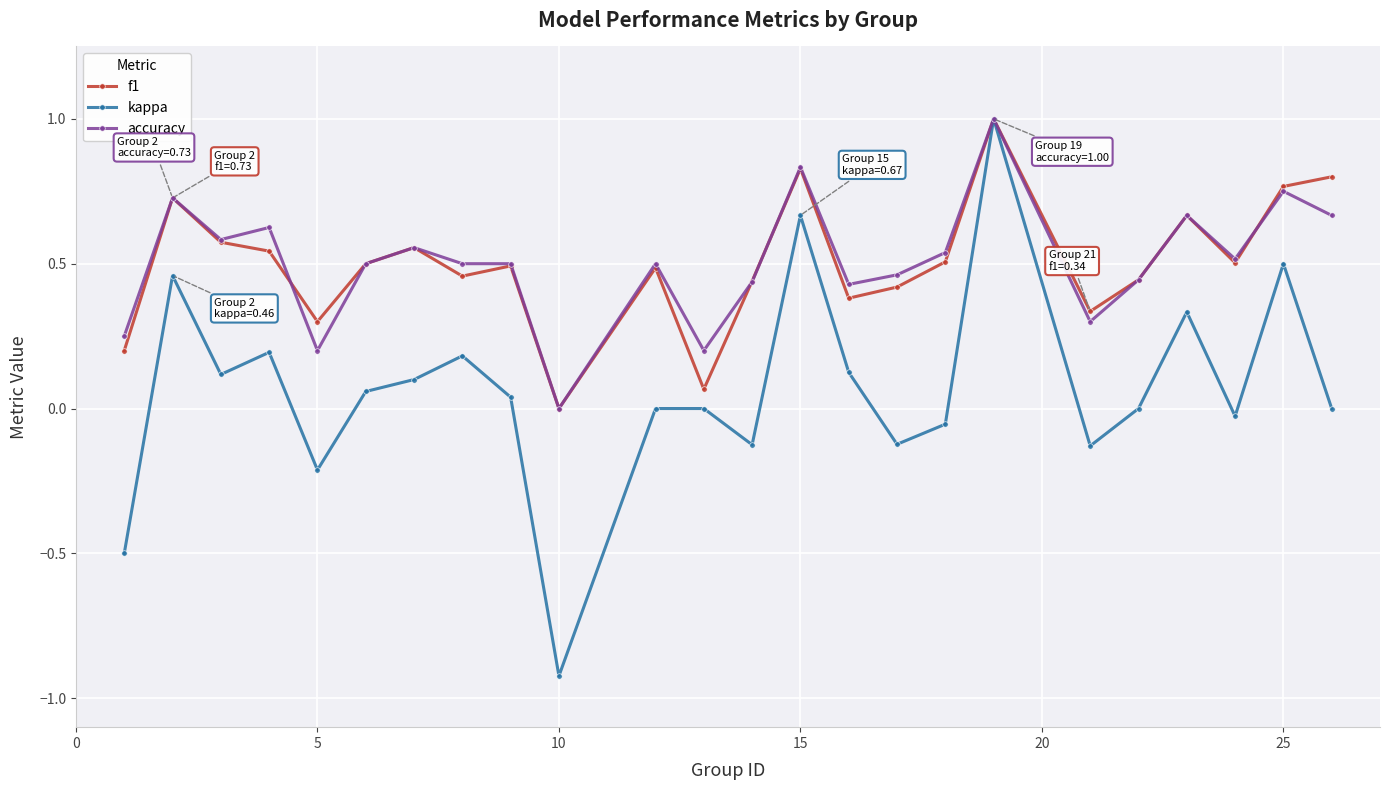

What is the highest value of the kappa series?

1.0